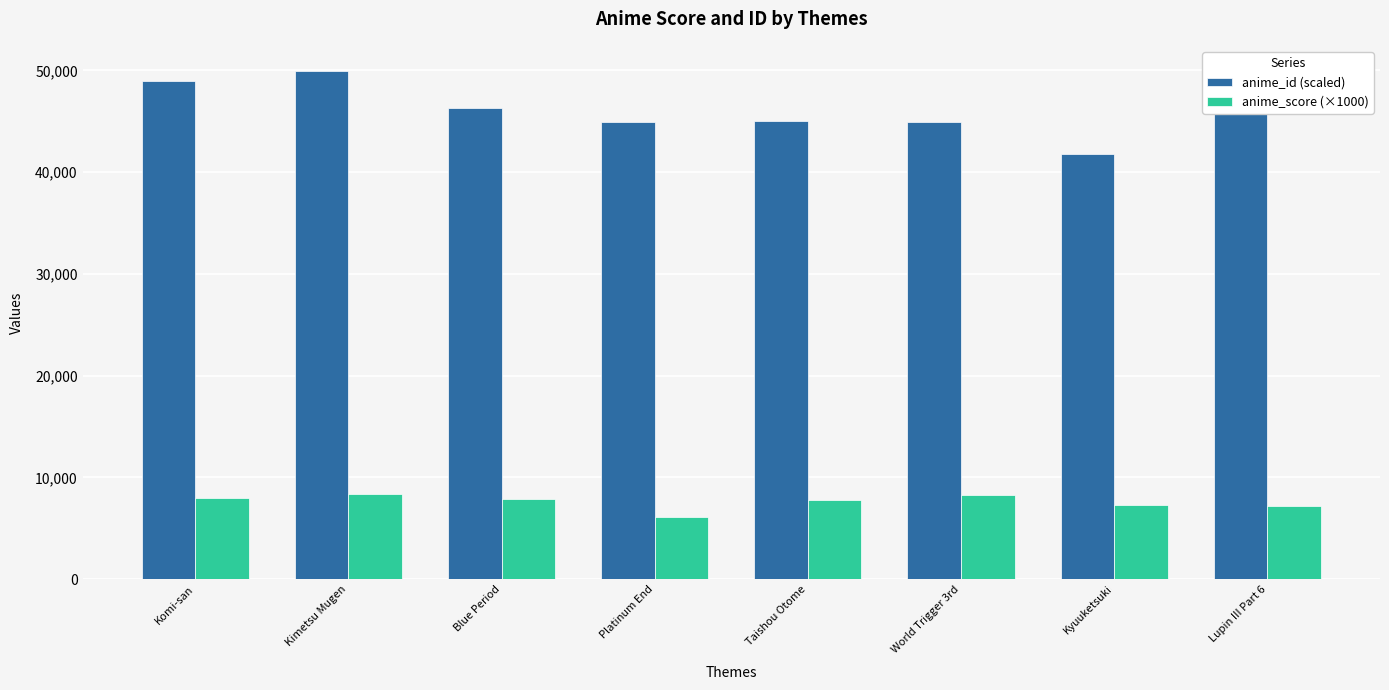

What is the total value across all series at Lupin III Part 6?

56220